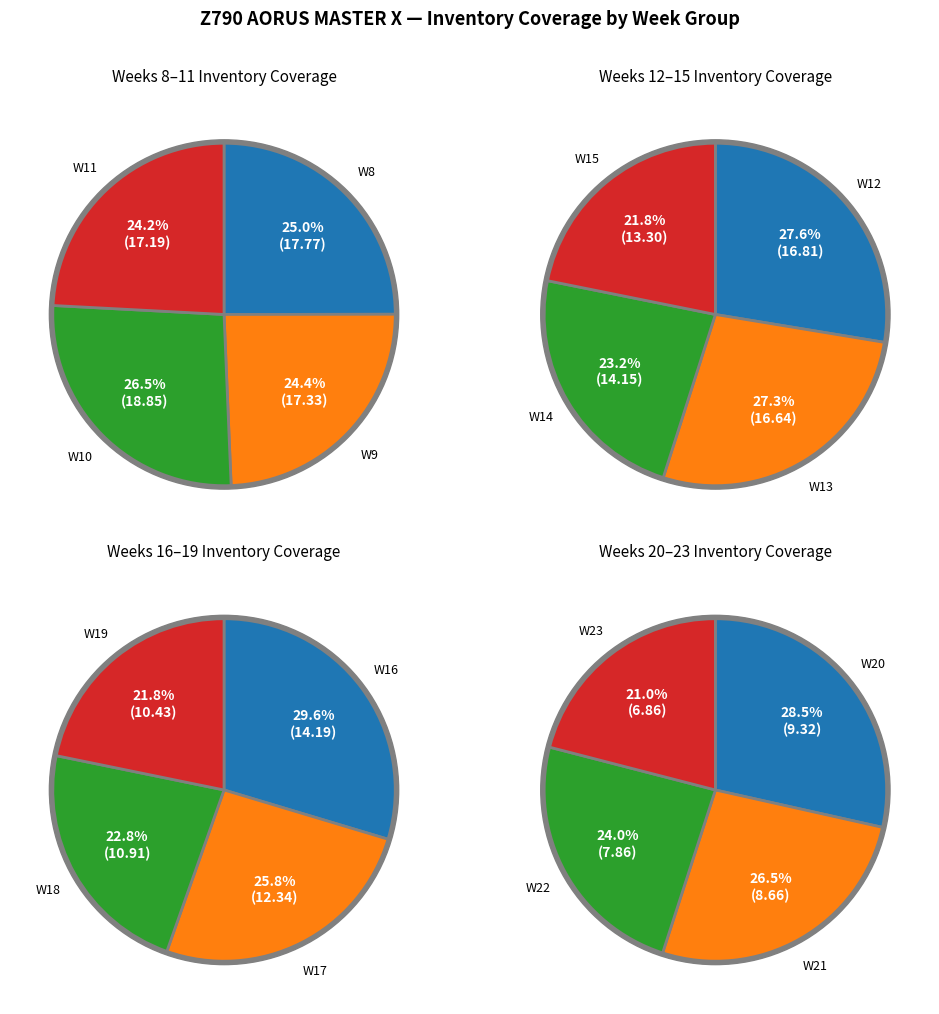

Rank the categories by value from highest to lowest.

W10, W8, W9, W11, W12, W13, W16, W14, W15, W17, W18, W19, W20, W21, W22, W23